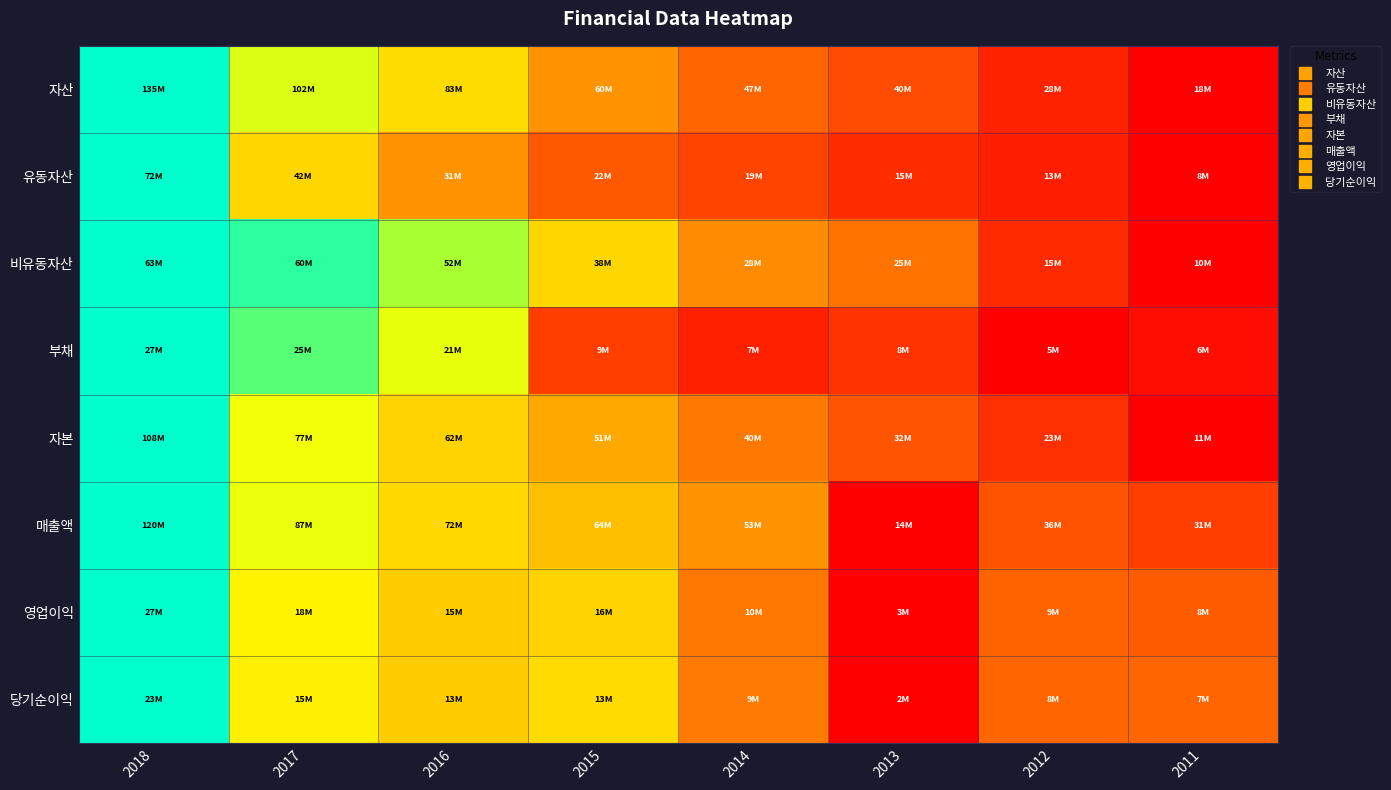

What is the greatest value displayed?

1.0